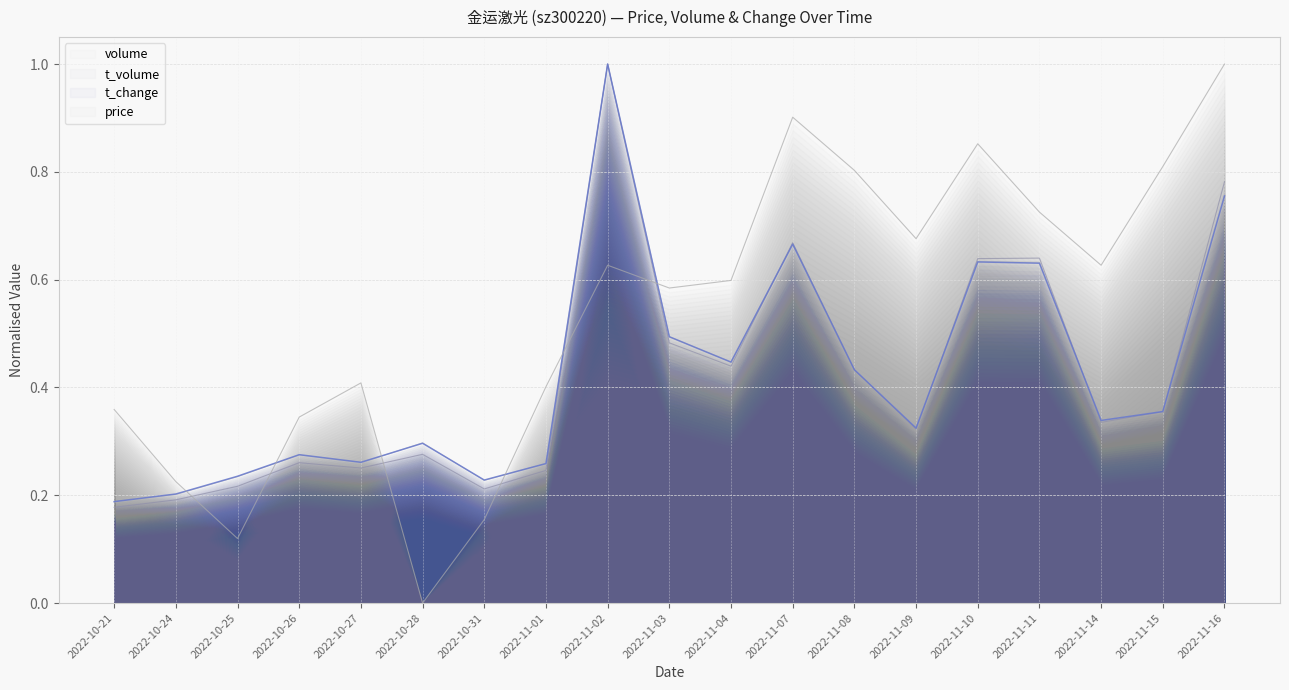

The value of t_change at 2022-11-08 is 0.4. True or false?

True